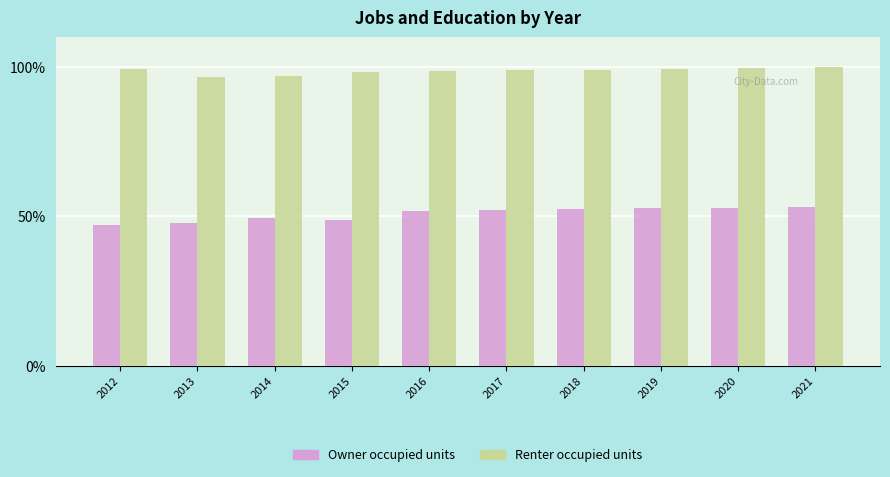

What are all the series names shown in the legend?

Owner occupied units, Renter occupied units